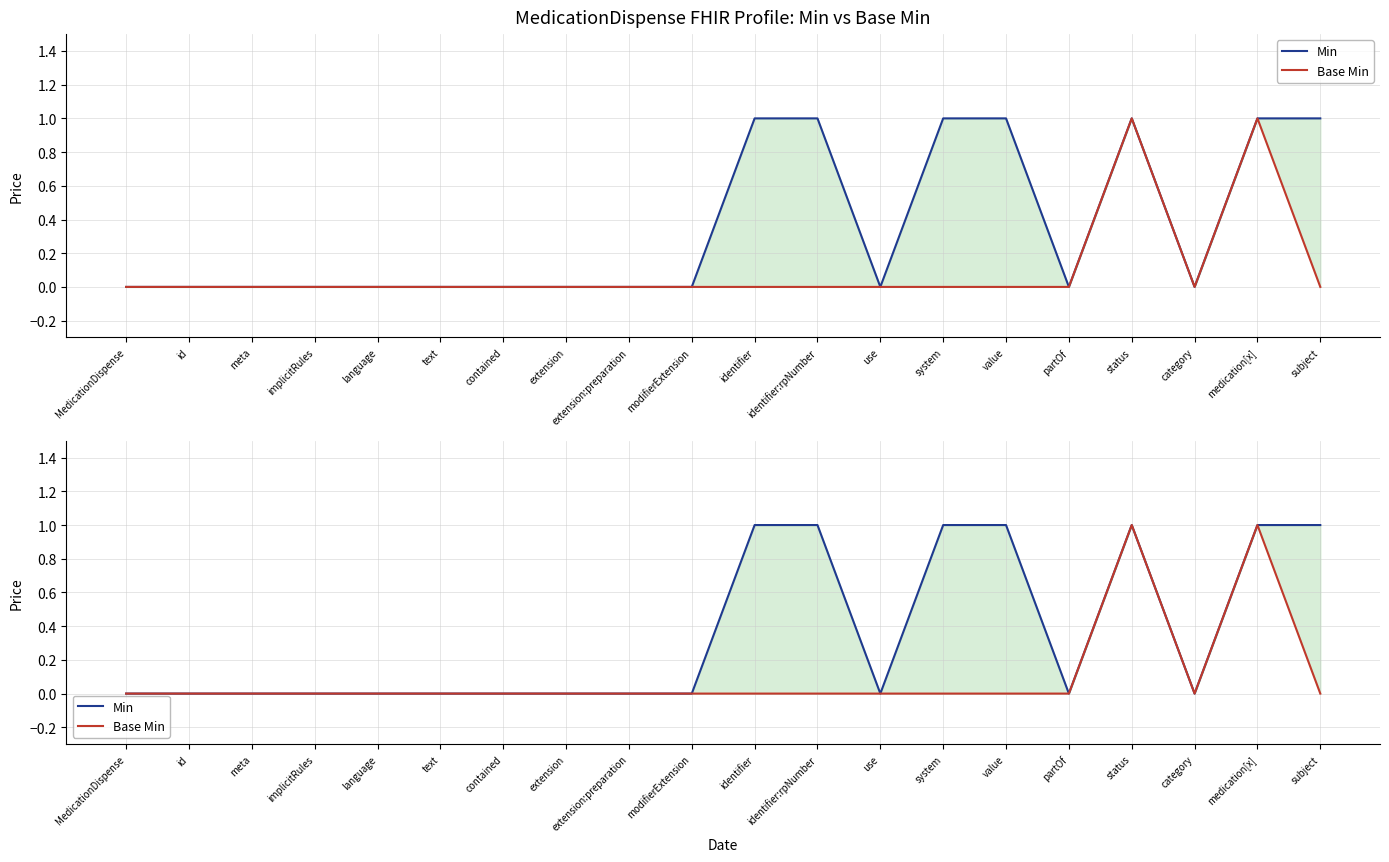

Rank the categories by Base Min value from highest to lowest.

status, medication[x], MedicationDispense, id, meta, implicitRules, language, text, contained, extension, extension:preparation, modifierExtension, identifier, identifier:rpNumber, use, system, value, partOf, category, subject